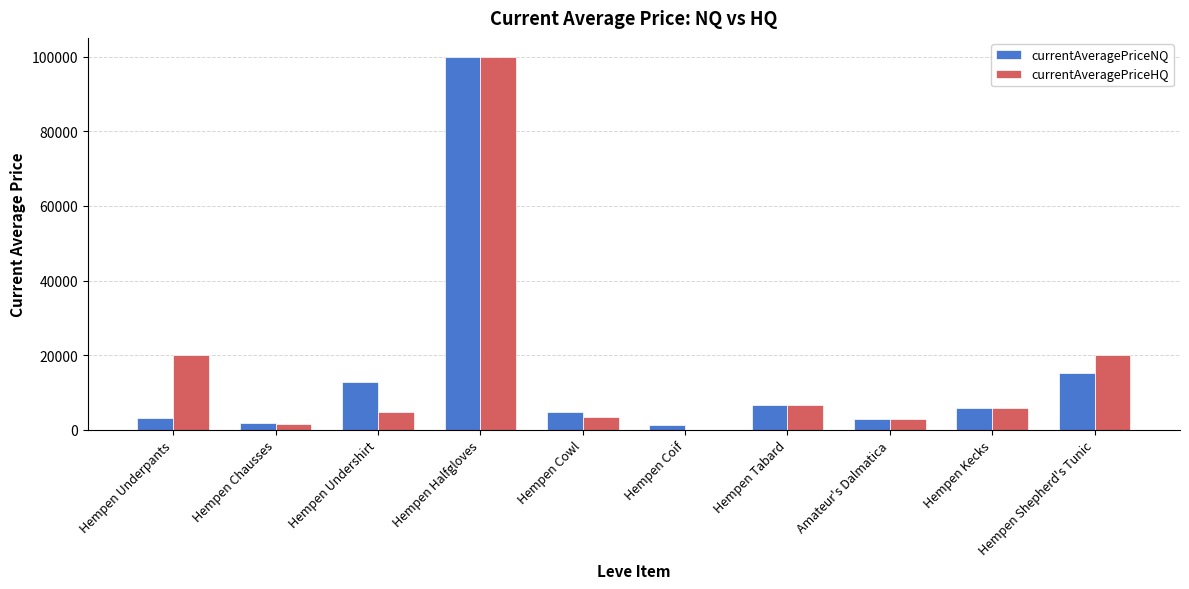

At which category is the sum across all series the highest?

Hempen Halfgloves